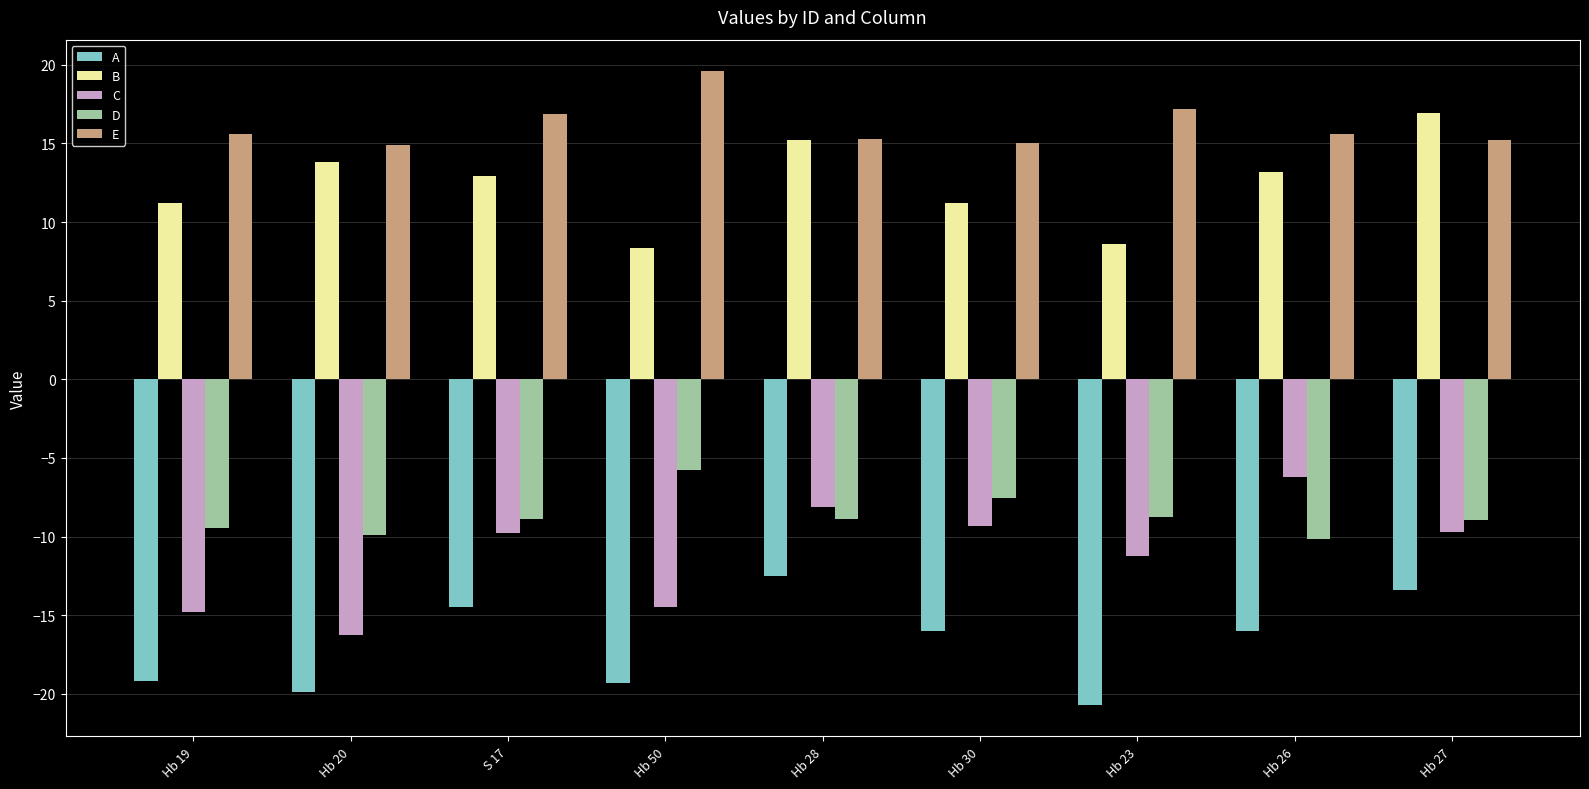

Which label corresponds to the smallest value in the chart?

Hb 23